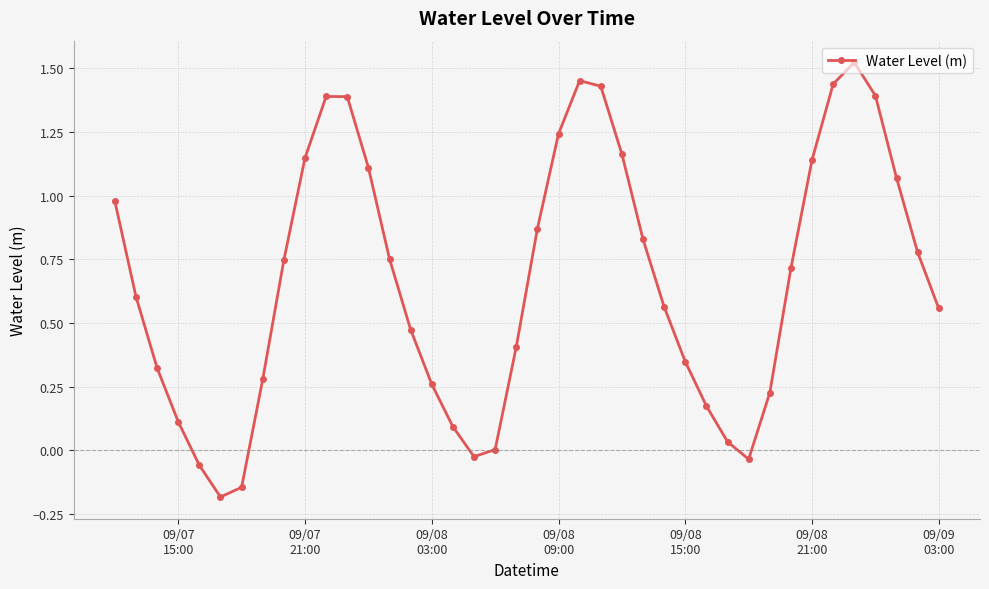

What is the sum of all values?

26.6